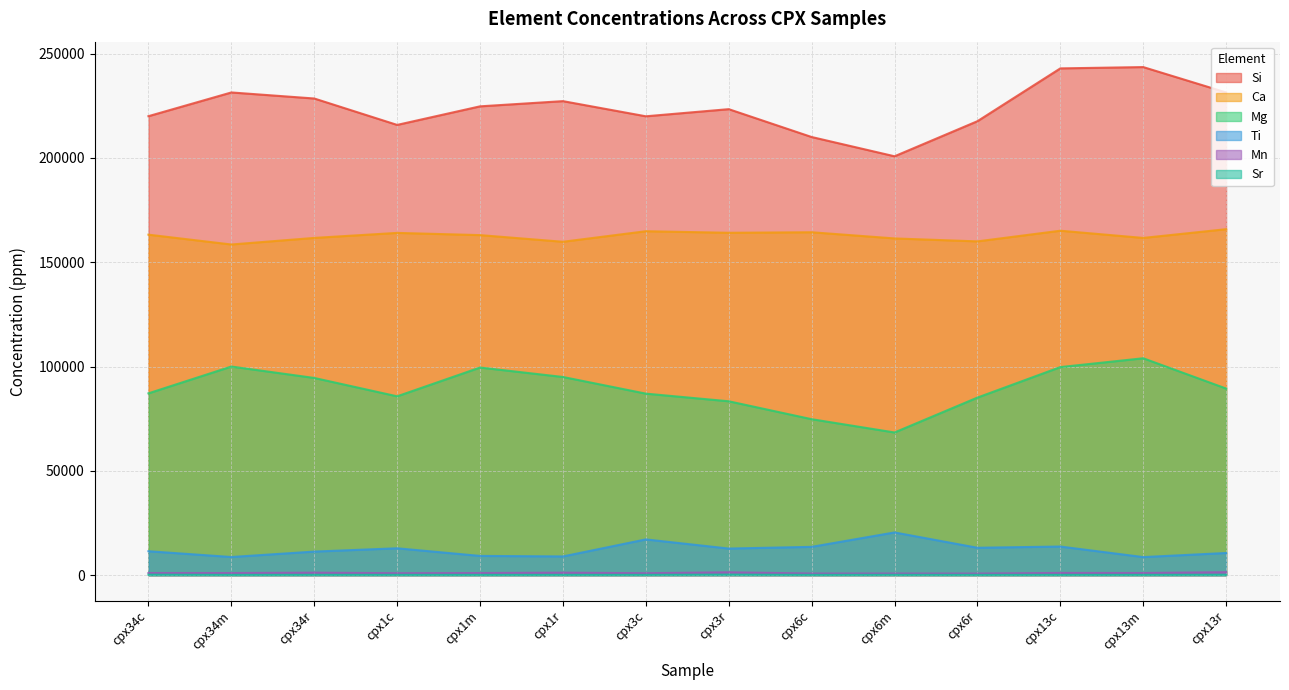

Rank the series at cpx34r from highest to lowest value.

Si, Ca, Mg, Ti, Mn, Sr